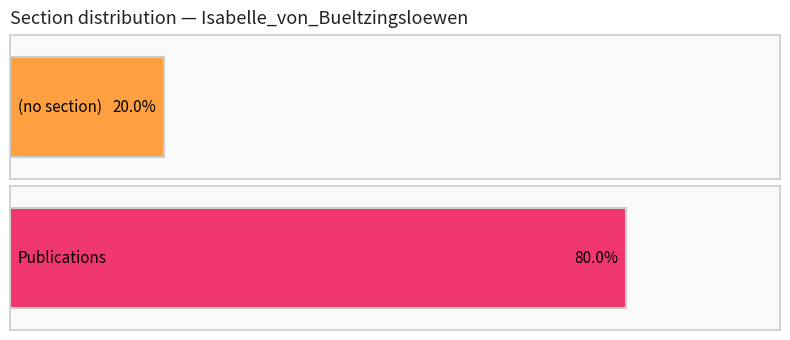

List the labels in order of value, largest first.

Publications, (no section)